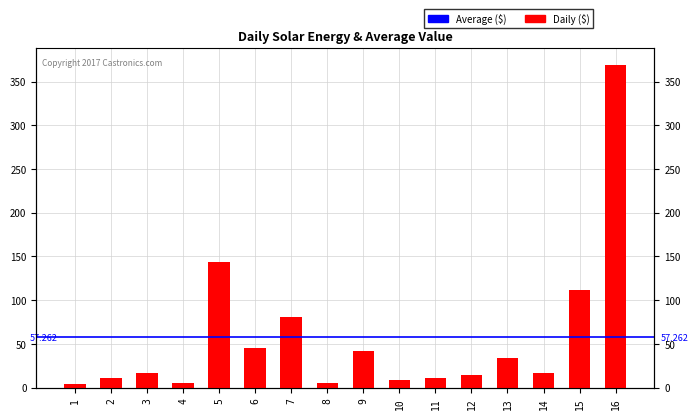

What is the smallest value displayed?

4.0